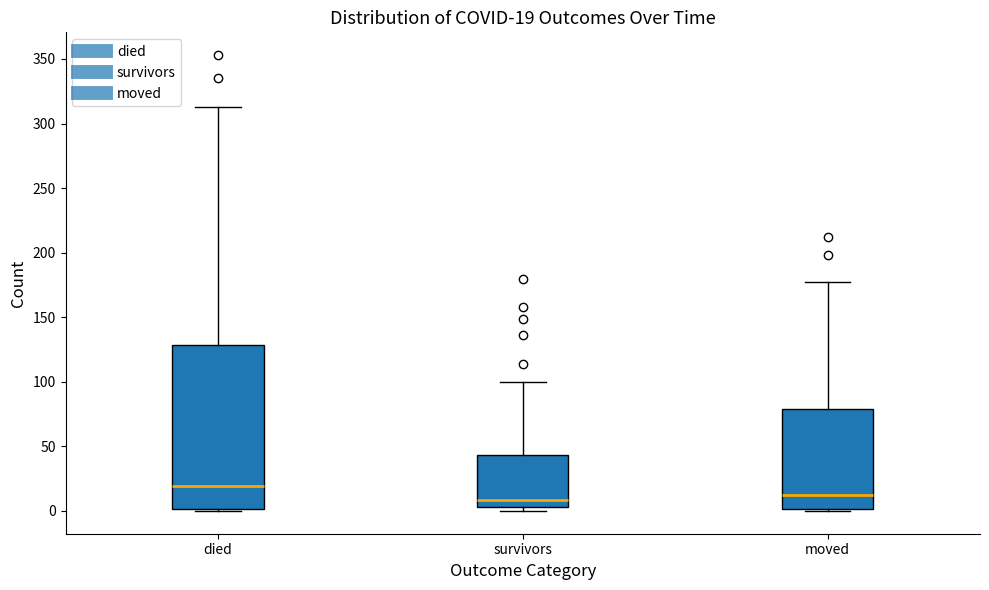

Comparing the boxes themselves (not the whiskers), which one is the tallest?

died